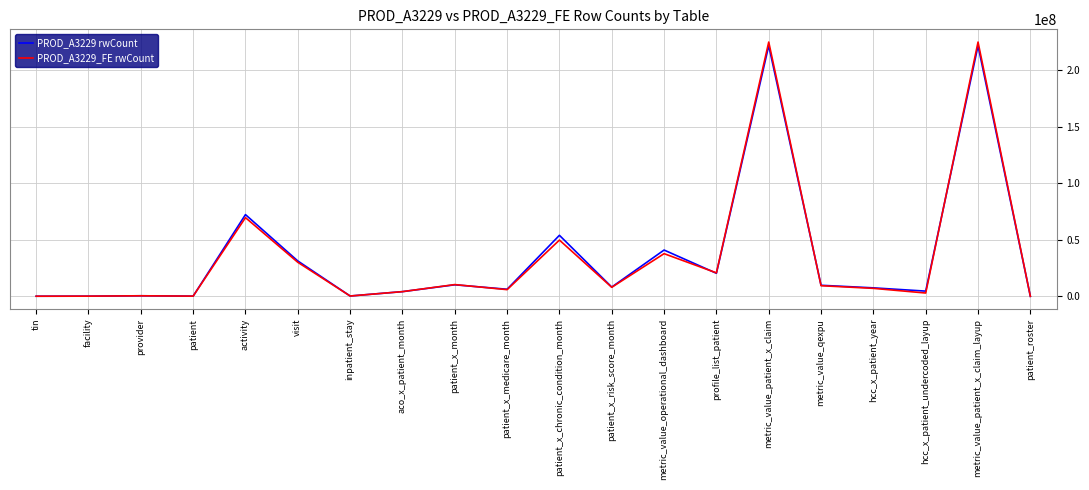

The PROD_A3229 rwCount series shows 20347392 at profile_list_patient. True or false?

True